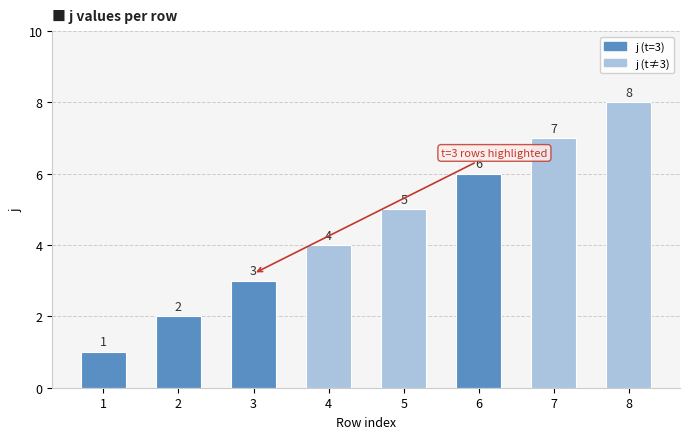

What is the difference between the values at 7 and 1?

6